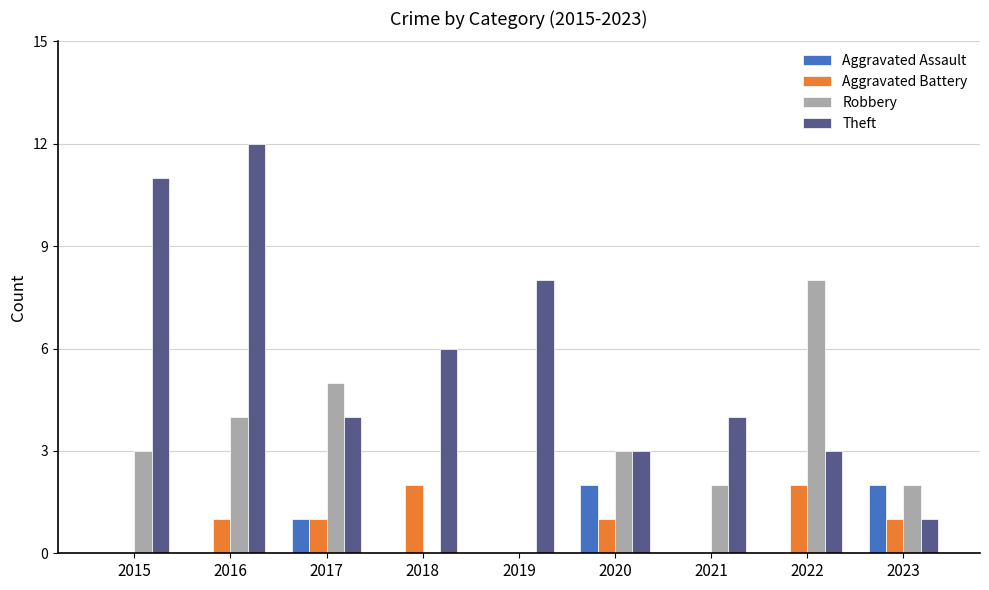

Read the Robbery value at 2020.

3